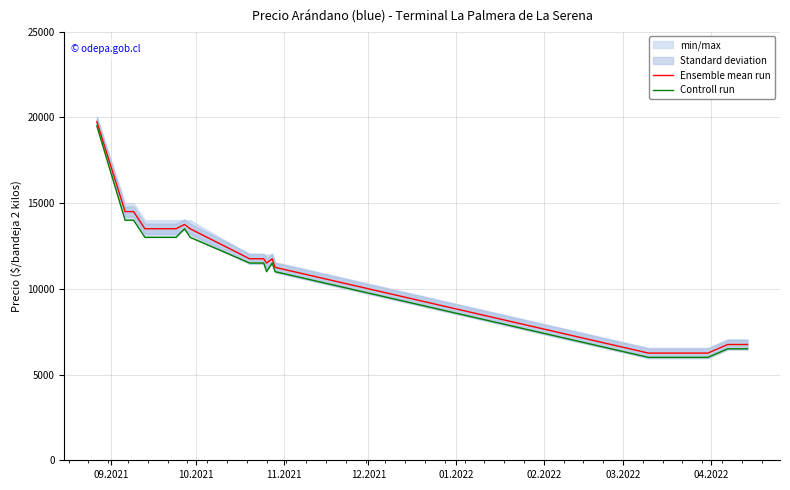

What is the lowest value of the Ensemble mean run series?

6250